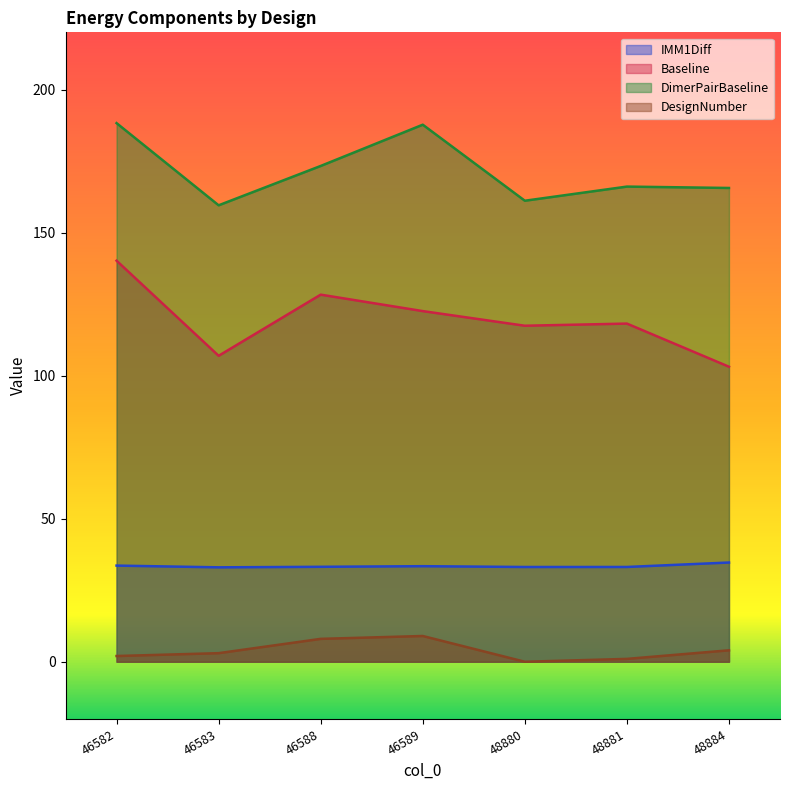

Rank the categories by IMM1Diff value from lowest to highest.

46583, 48880, 48881, 46588, 46589, 46582, 48884